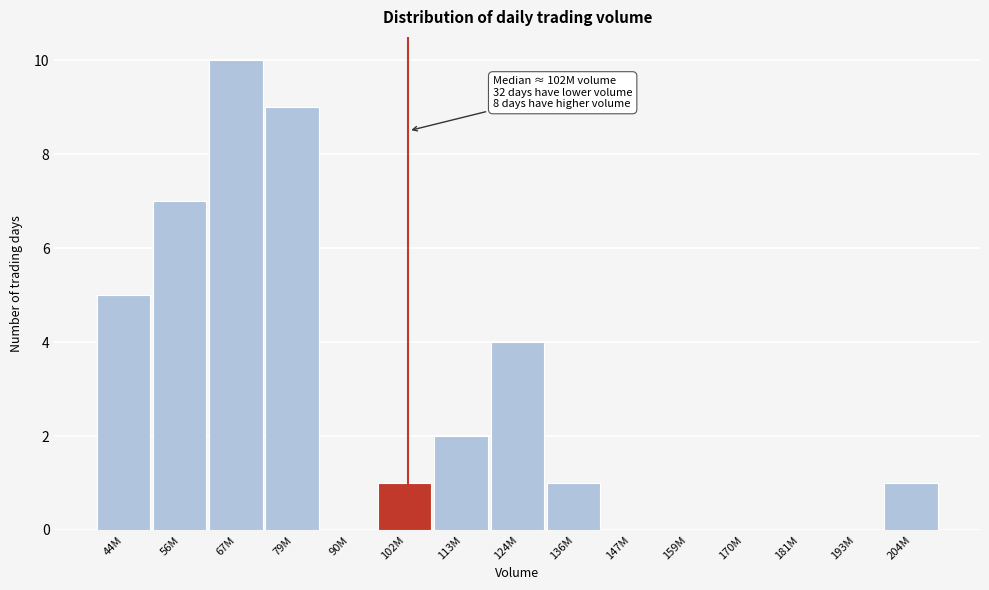

Reading left to right, extract all data points from this chart.

44M=5	56M=7	67M=10	79M=9	90M=0	102M=1	113M=2	124M=4	136M=1	147M=0	159M=0	170M=0	181M=0	193M=0	204M=1